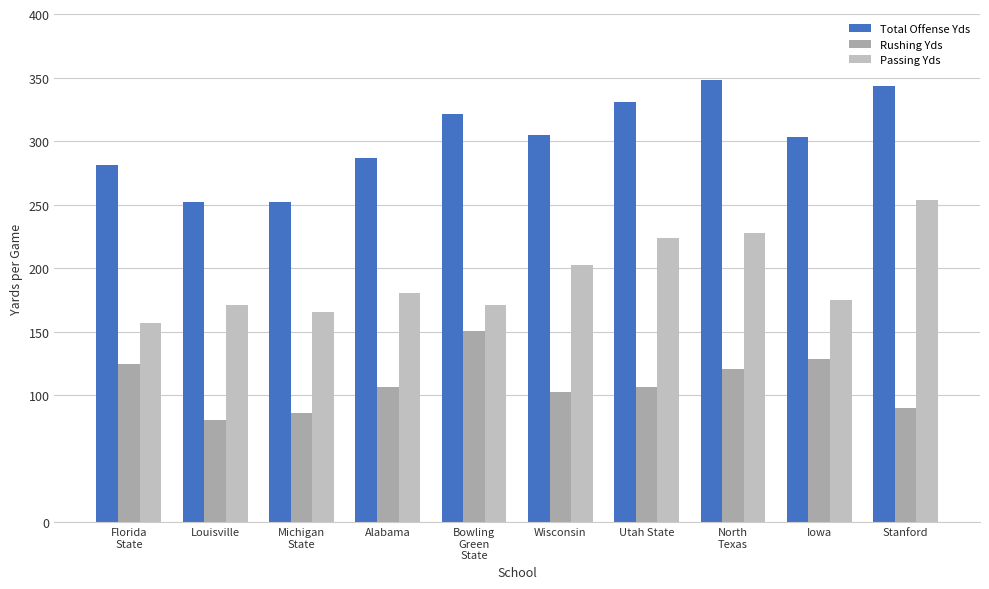

How many categories are shown in the chart?

10